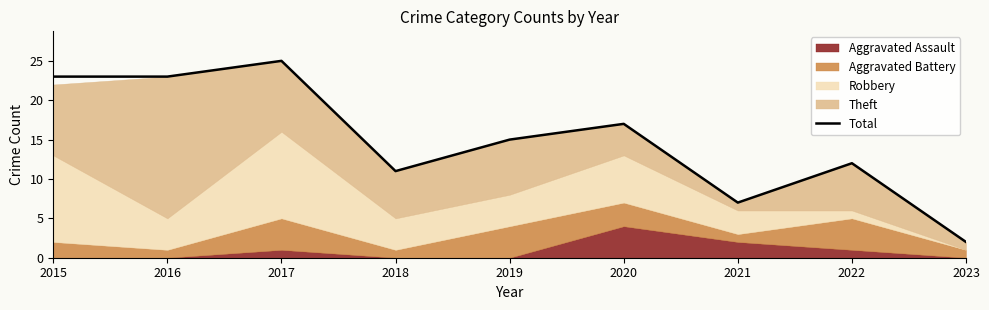

At which label does the data first exceed 15?

2015